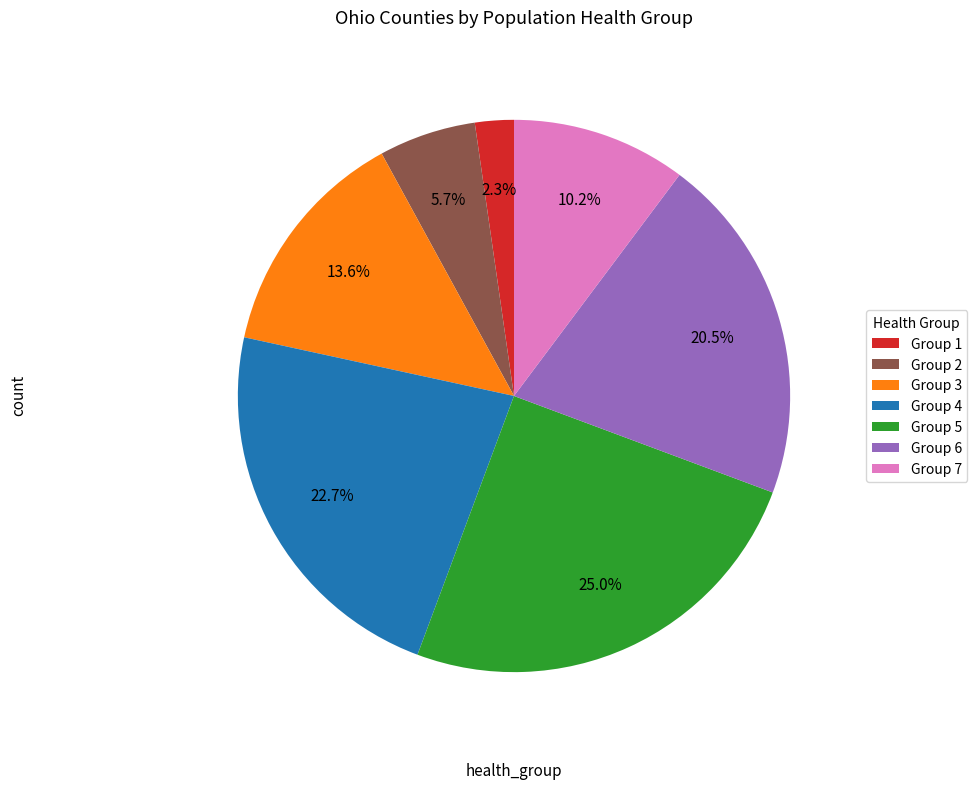

What is the largest slice in the pie chart?

Group 5